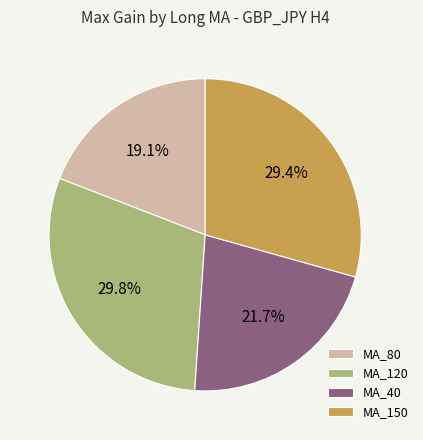

Which has a higher value, MA_150 or MA_80?

MA_150